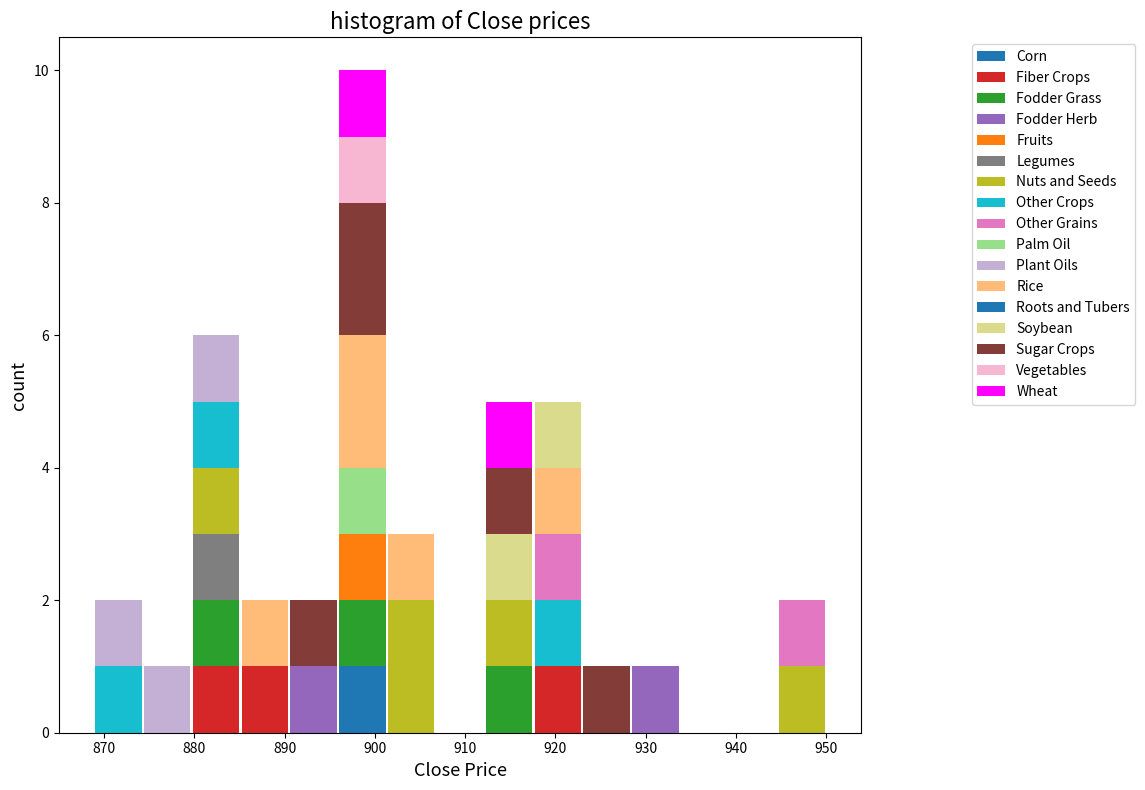

Reading left to right, list every stacked bar in this chart as the range it spans on the x-axis followed by its total height. Neither the bar edges nor the heights are printed on the chart, so give them approximately, as read against the axes.

869 to 874: 2
874 to 880: 1
880 to 885: 6
885 to 891: 2
891 to 896: 2
896 to 901: 10
901 to 907: 3
907 to 912: 0
912 to 918: 5
918 to 923: 5
923 to 928: 1
928 to 934: 1
934 to 939: 0
939 to 945: 0
945 to 950: 2